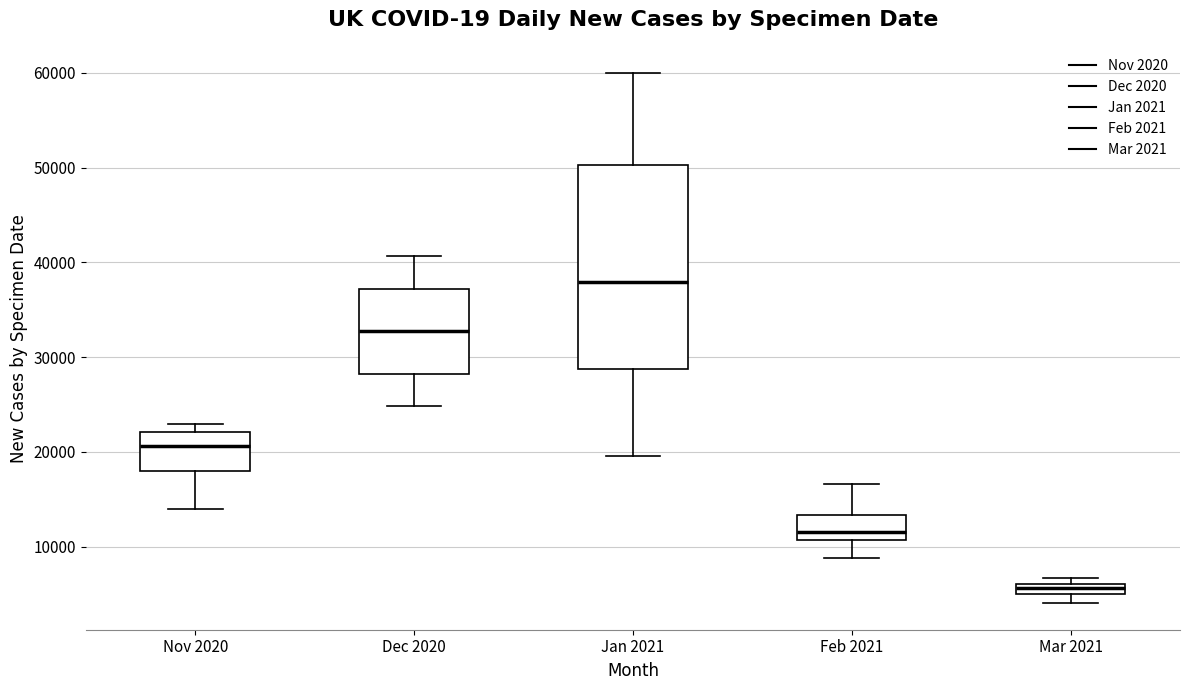

Which box's median line is the highest?

Jan 2021